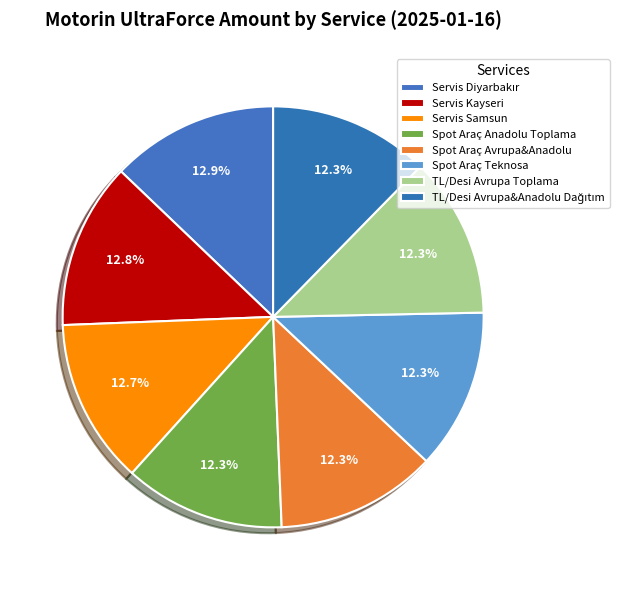

How many segments does this pie chart have?

8